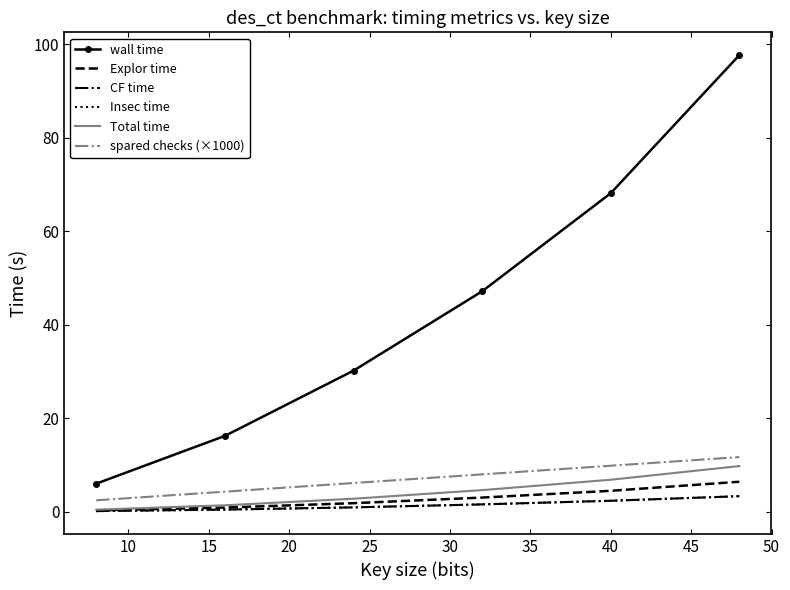

How many data points in wall time are above 47?

3